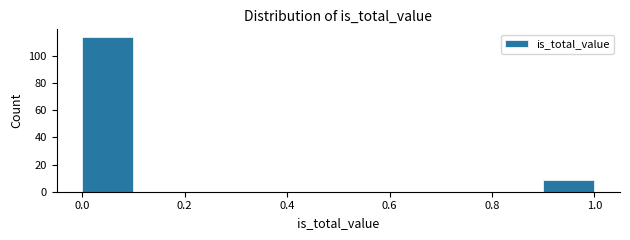

Reading left to right, list every bar in this chart as the range it spans on the x-axis followed by its height. The values are not printed on the chart, so give them approximately, as read against the axis.

0.0 to 0.1: 114
0.1 to 0.2: 0
0.2 to 0.3: 0
0.3 to 0.4: 0
0.4 to 0.5: 0
0.5 to 0.6: 0
0.6 to 0.7: 0
0.7 to 0.8: 0
0.8 to 0.9: 0
0.9 to 1.0: 10